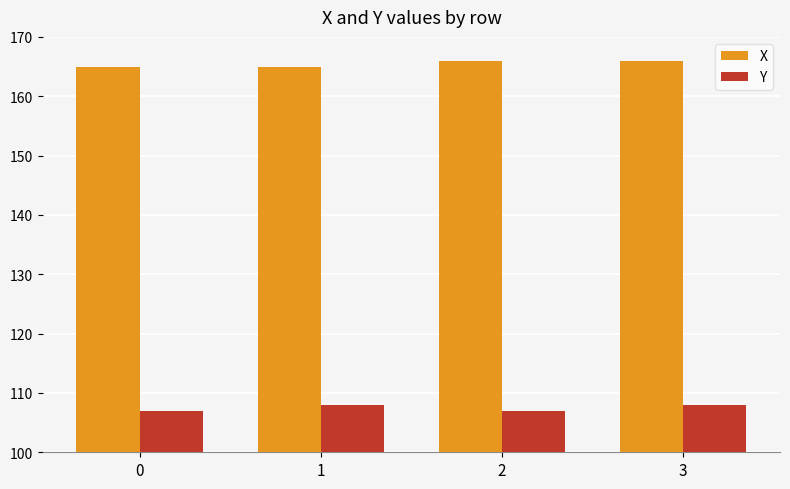

True or false: Y has a value of 158 at 3.

False